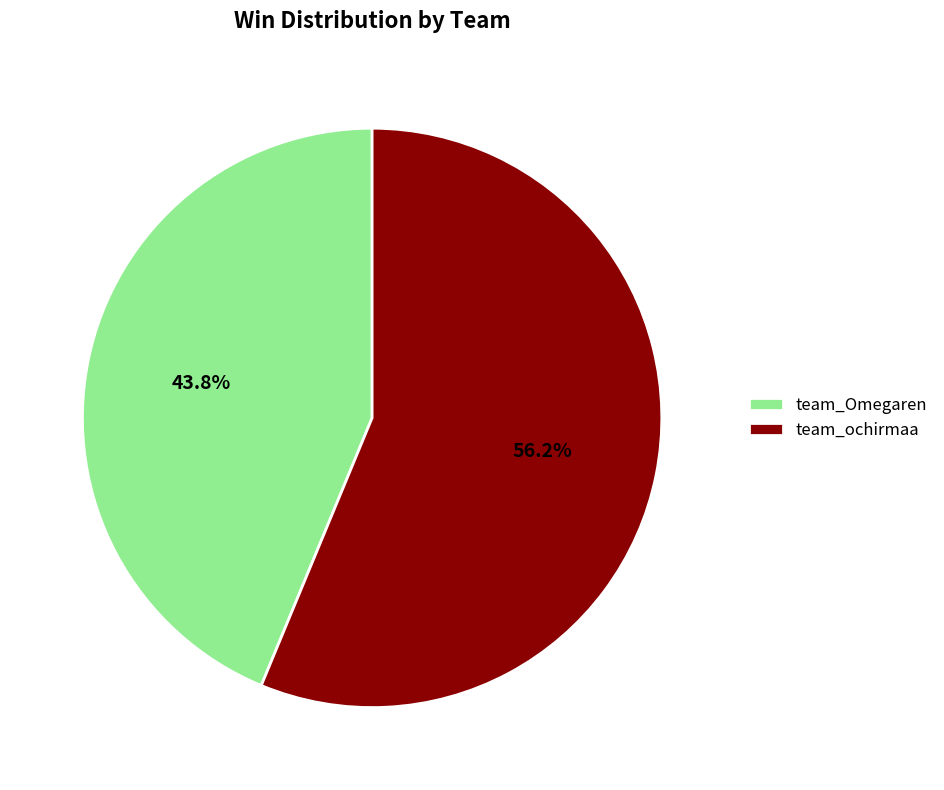

Between team_ochirmaa and team_Omegaren, which is larger?

team_ochirmaa